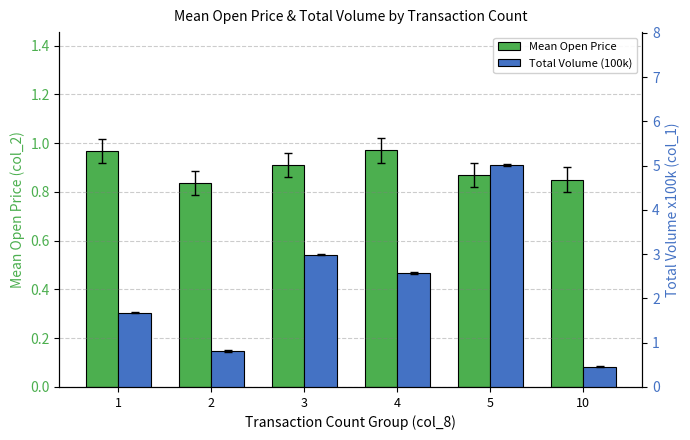

Which series has the largest range (max minus min)?

Total Volume (100k)